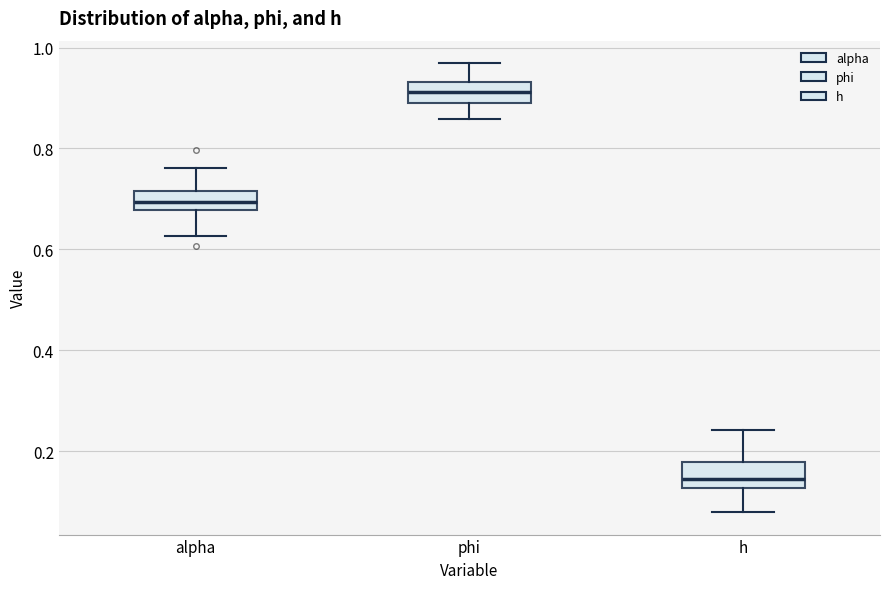

Reading left to right, transcribe this box plot: for each box, give where its median line is, the range the box spans, and where its two whiskers end, as read against the y-axis. The values are not printed on the chart, so give them approximately, as read against the axis.

alpha: median 0.70, box 0.68 to 0.72, whiskers 0.62 to 0.76
phi: median 0.92, box 0.90 to 0.94, whiskers 0.86 to 0.96
h: median 0.14, box 0.12 to 0.18, whiskers 0.08 to 0.24